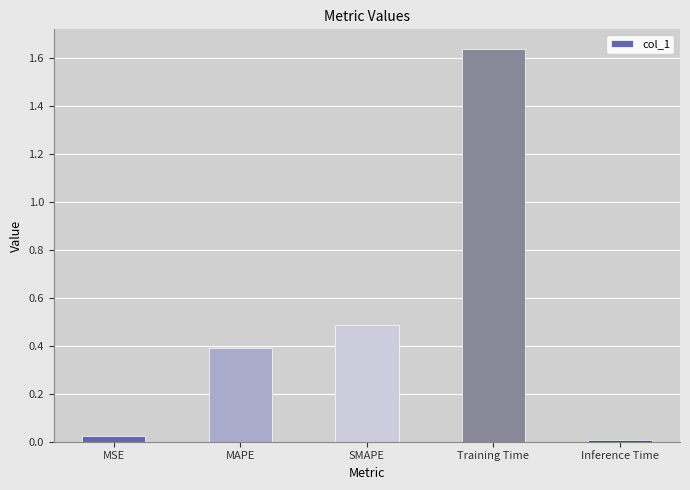

What is the difference between the second highest and second lowest values?

0.5